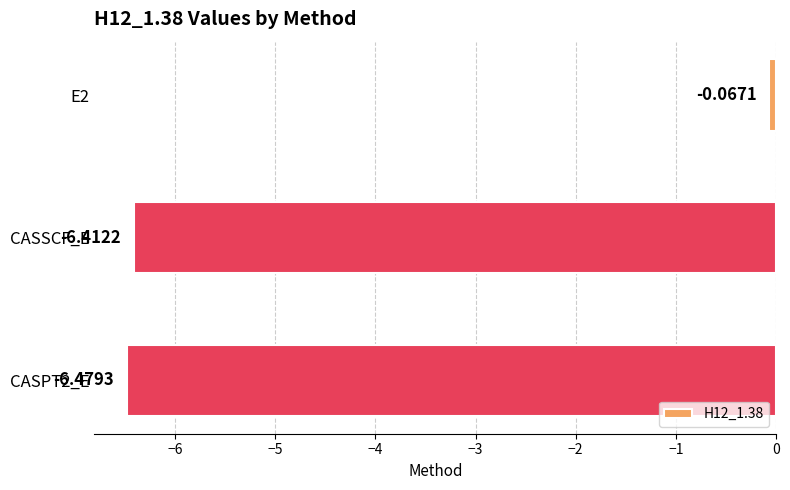

What is the change in value from E2 to CASSCF_E?

-6.3